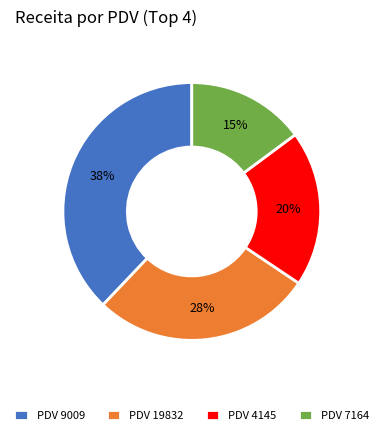

True or false: PDV 9009 accounts for 28% of the total.

False